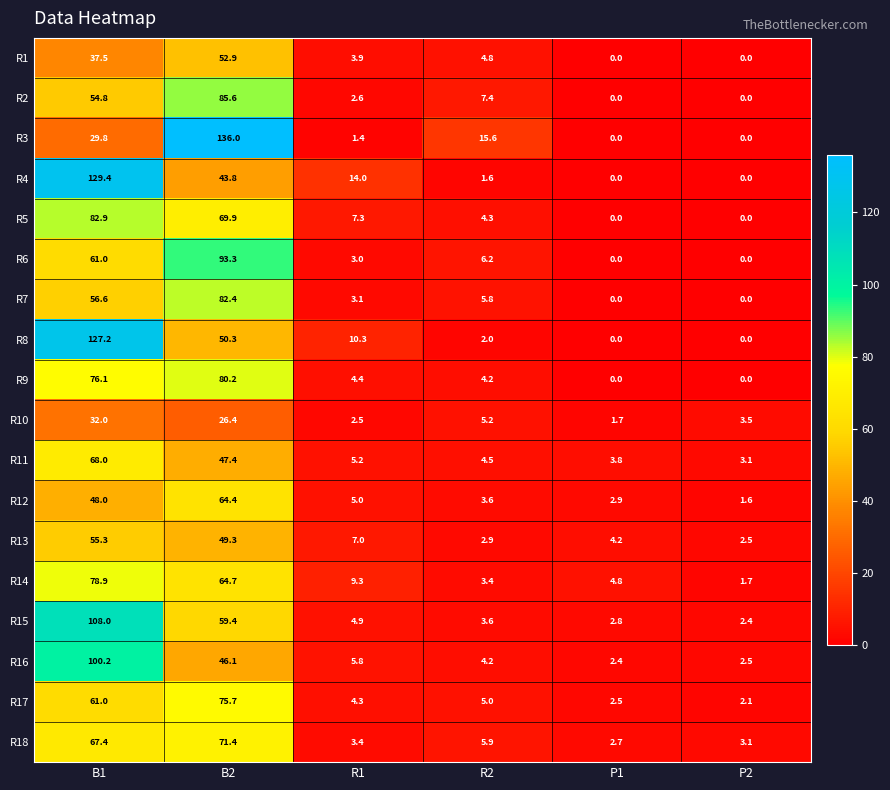

What is the difference between the R16 values at P2 and R2?

1.7